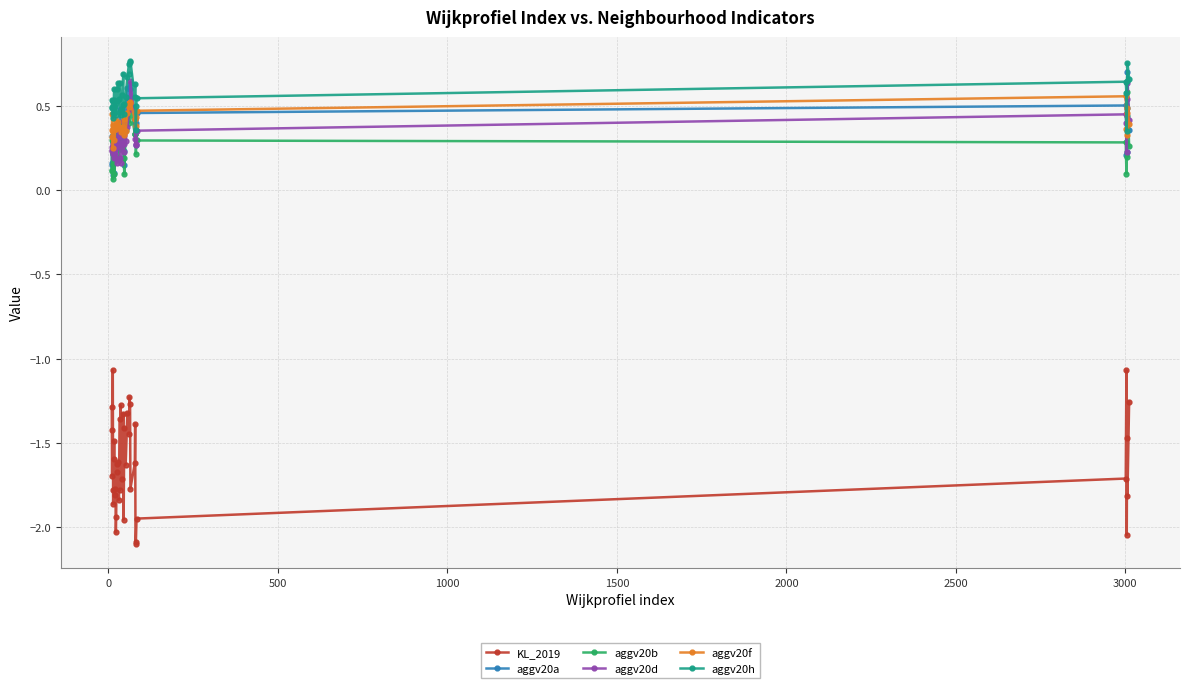

True or false: aggv20f has more than 1 points higher than both neighbors.

True